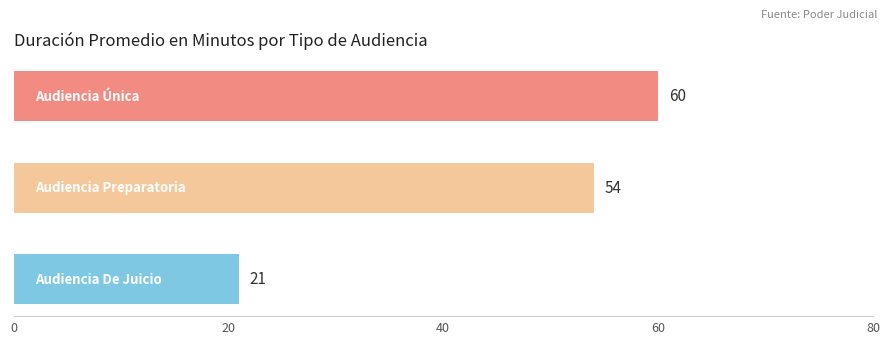

Reading bottom to top, extract all data points from this chart.

21	54	60